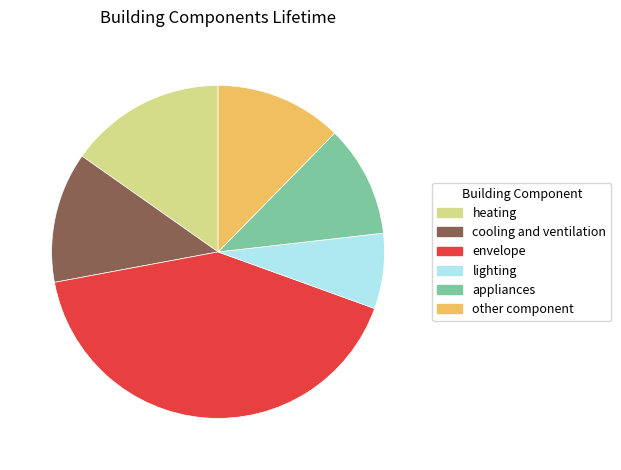

Which has a higher value, other component or envelope?

envelope